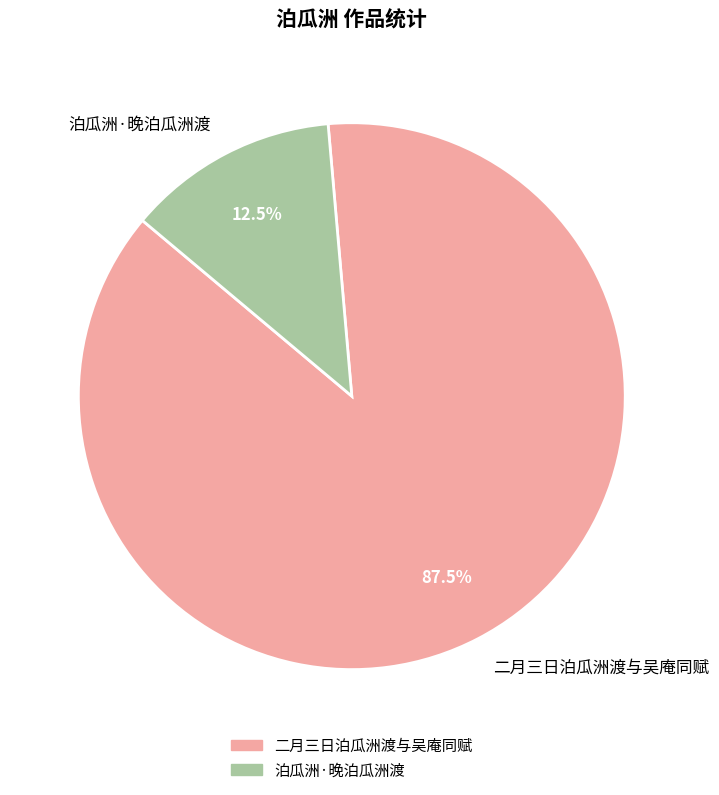

What is the largest slice in the pie chart?

二月三日泊瓜洲渡与吴庵同赋